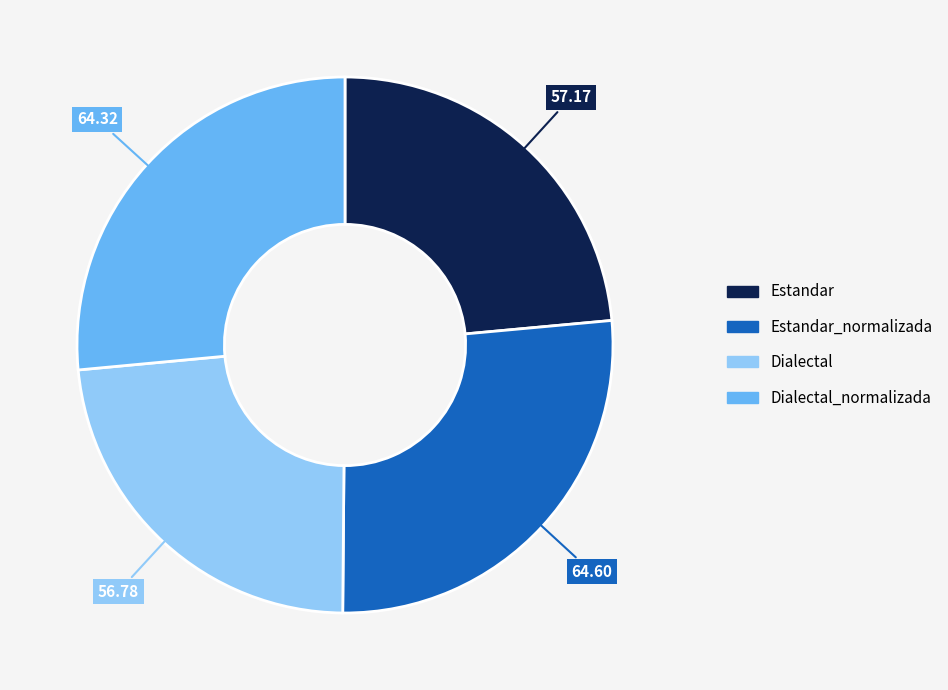

Approximately how many times larger is the value at Estandar compared to Dialectal?

1.0